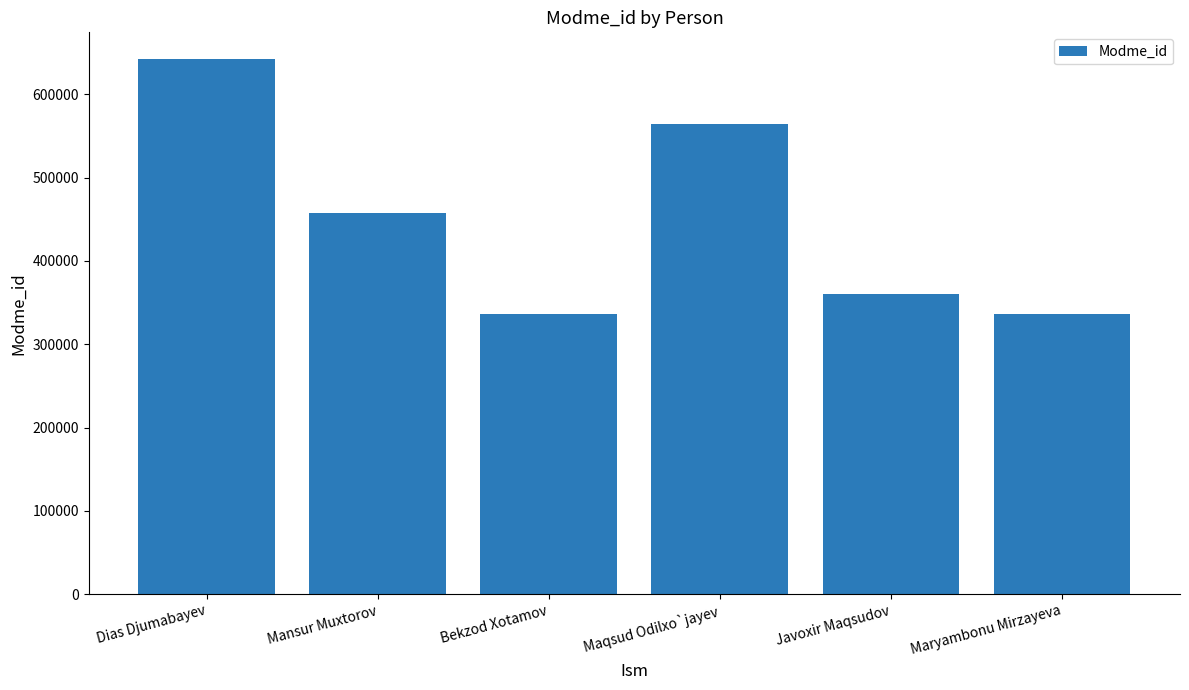

What is the sum of all values?

2697194